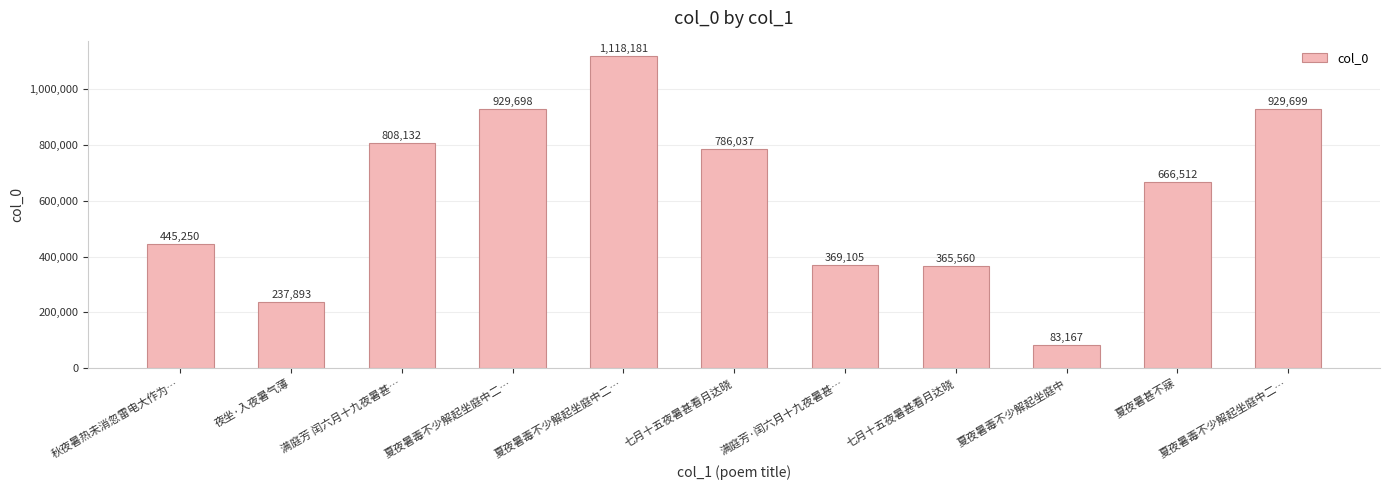

Count the number of data series in this chart.

1